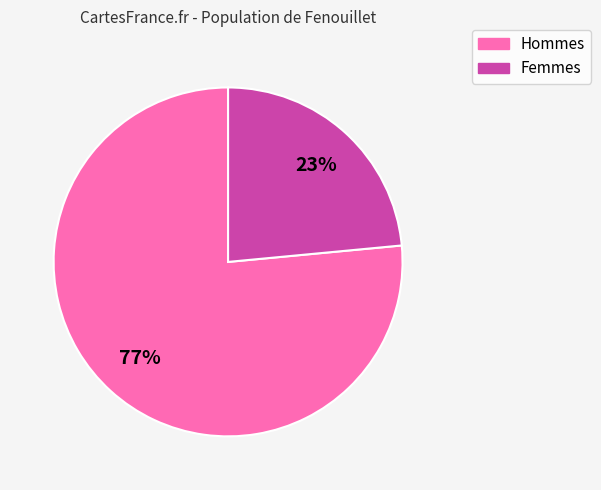

What is the smallest slice in the pie chart?

Femmes